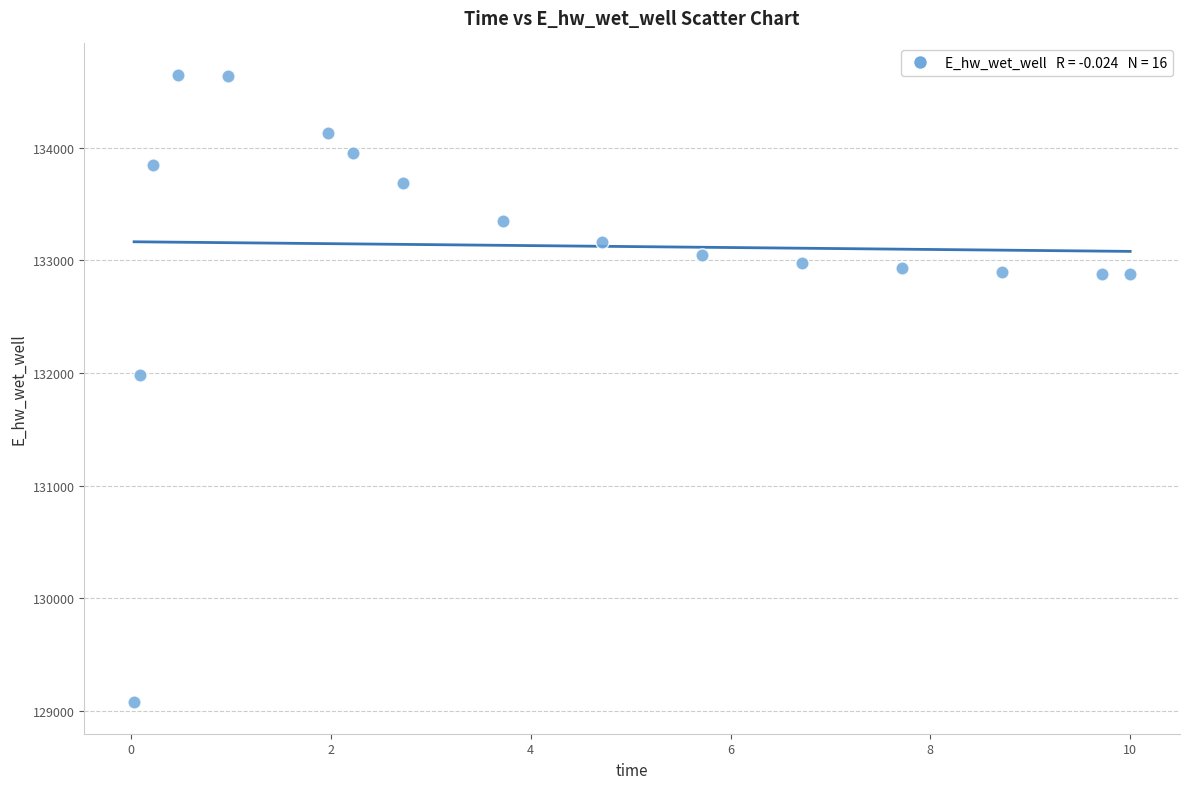

What is the range of X values (max minus min)?

10.0